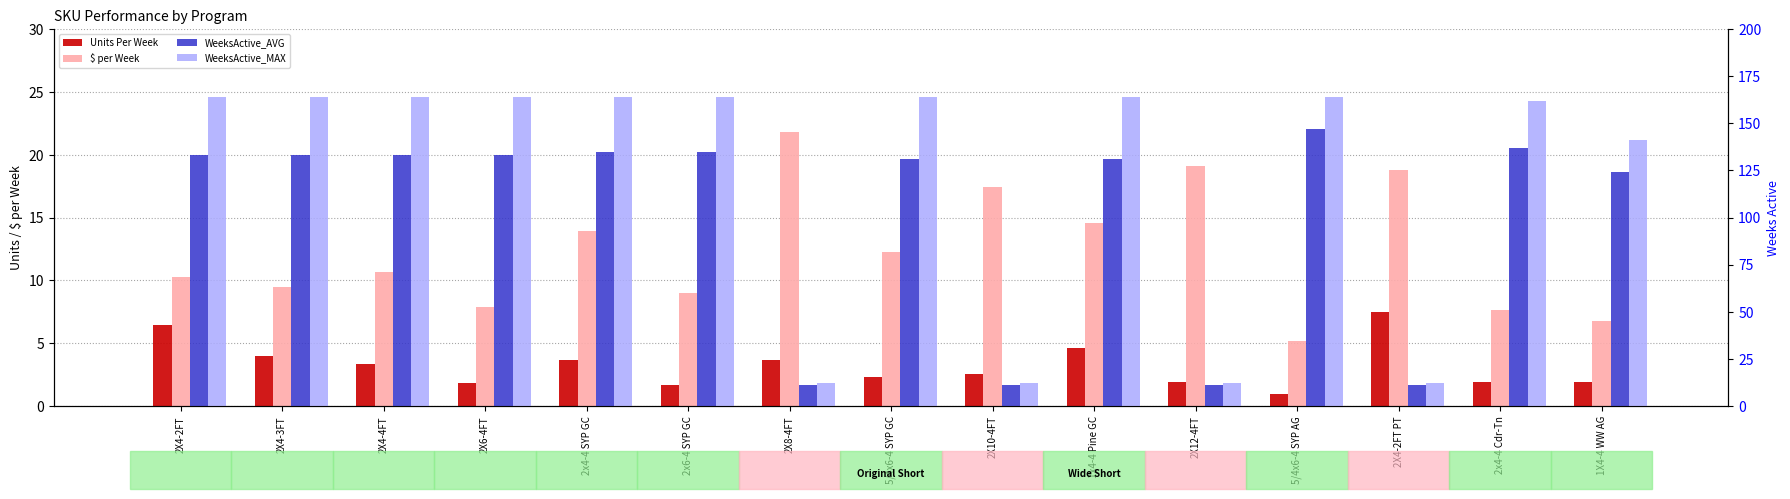

What are all the series names shown in the legend?

Units Per Week, $ per Week, WeeksActive_AVG, WeeksActive_MAX